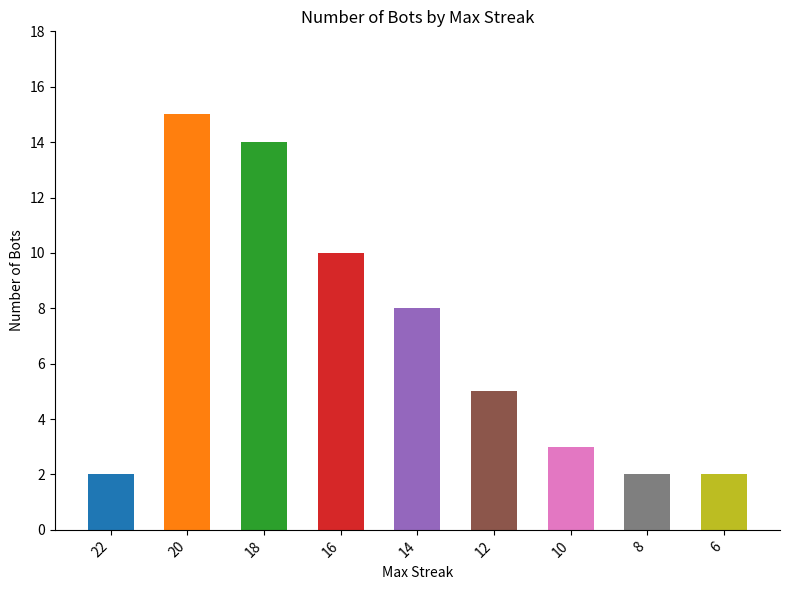

What is the sum of all values?

61